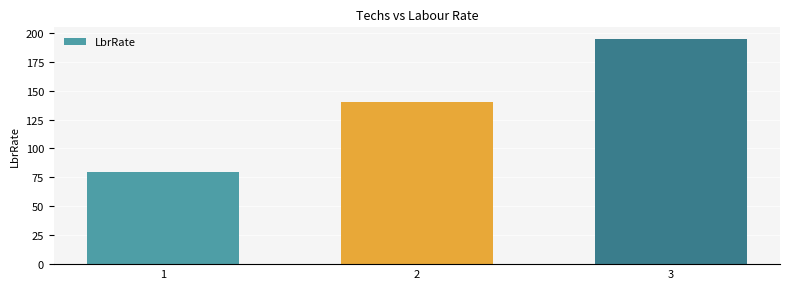

Reading right to left, what are all the values shown in this chart?

3=195	2=140	1=80